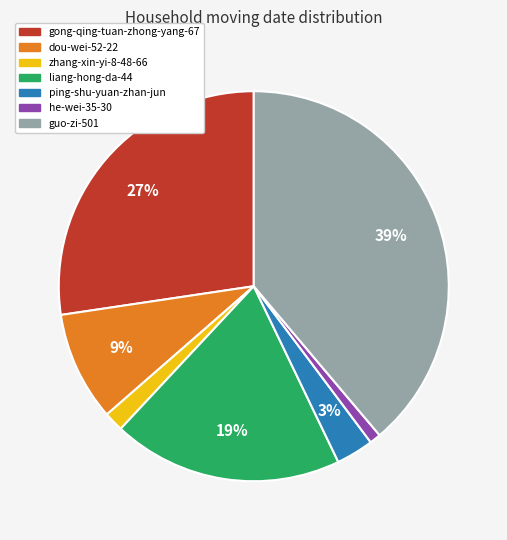

To the nearest percent, what percentage of the pie is he-wei-35-30?

1%